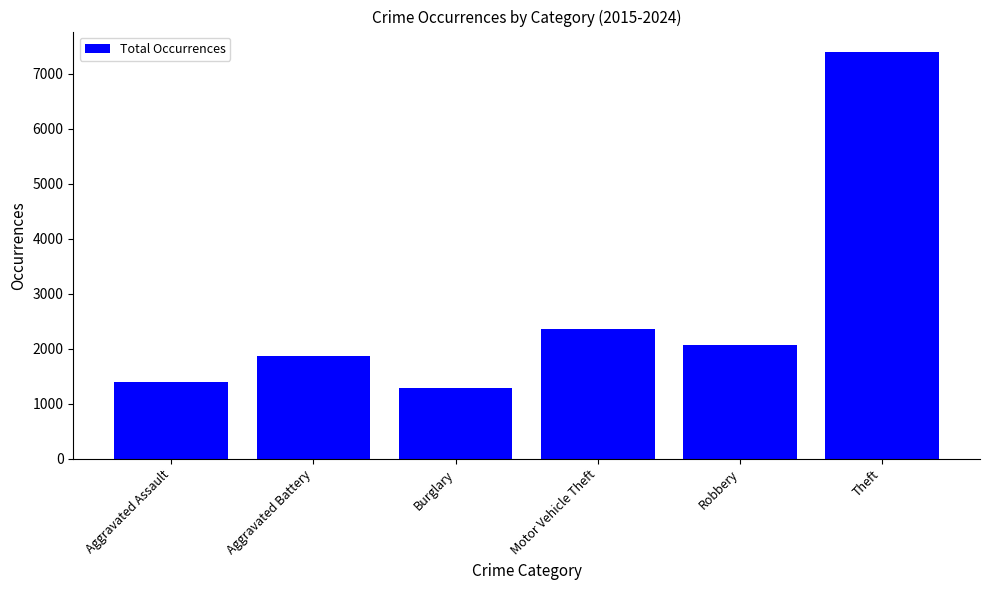

Where is the data nearest to the value 4344?

Motor Vehicle Theft